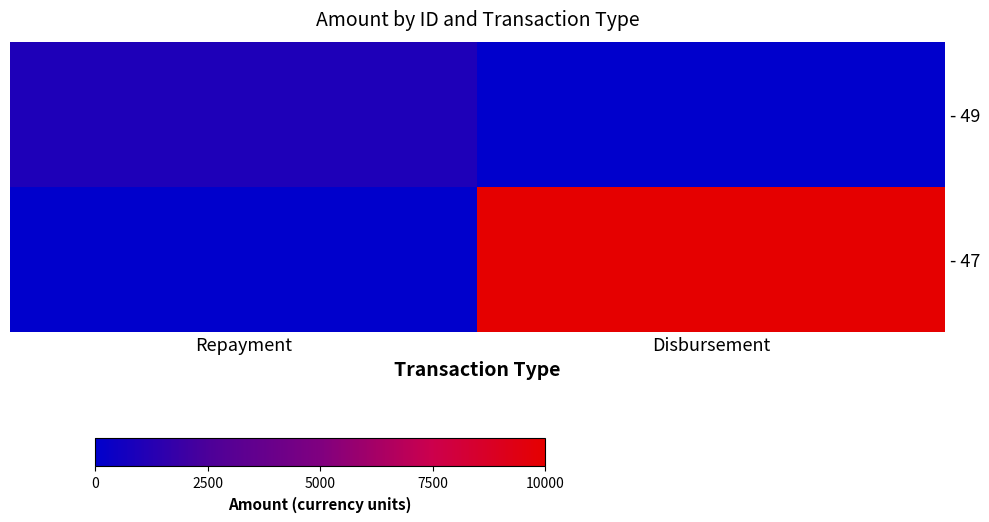

How many series are shown in this chart?

2